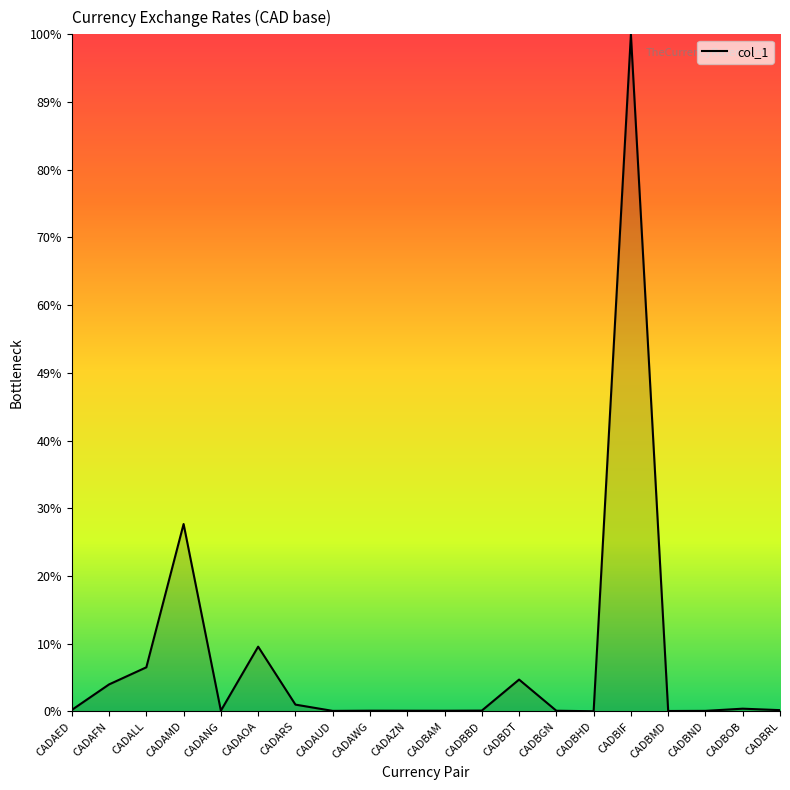

Does the chart display data point markers on the line(s)?

No